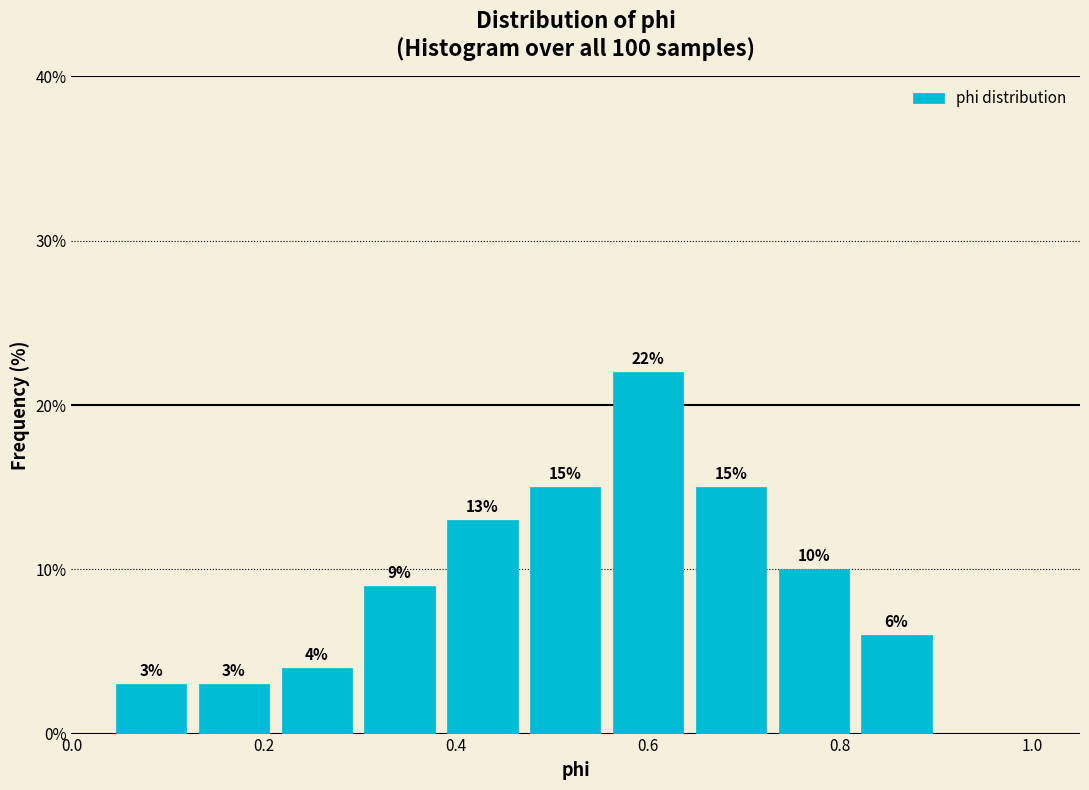

Reading left to right, transcribe this chart: for each bar, give the range it covers on the x-axis and its height. The bar edges are not printed on the chart, so give them approximately, as read against the axis.

0.04 to 0.12: 3
0.12 to 0.22: 3
0.22 to 0.30: 4
0.30 to 0.38: 9
0.38 to 0.48: 13
0.48 to 0.56: 15
0.56 to 0.64: 22
0.64 to 0.72: 15
0.72 to 0.82: 10
0.82 to 0.90: 6